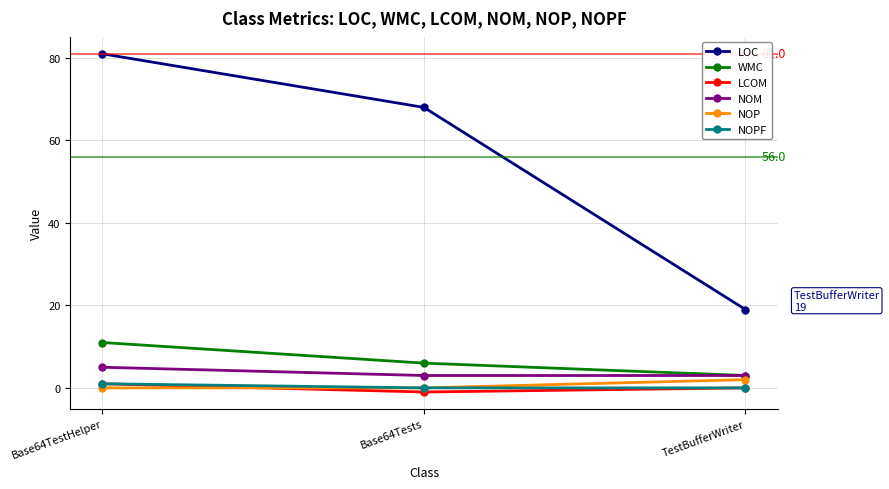

List the labels in order of WMC value, smallest first.

TestBufferWriter, Base64Tests, Base64TestHelper